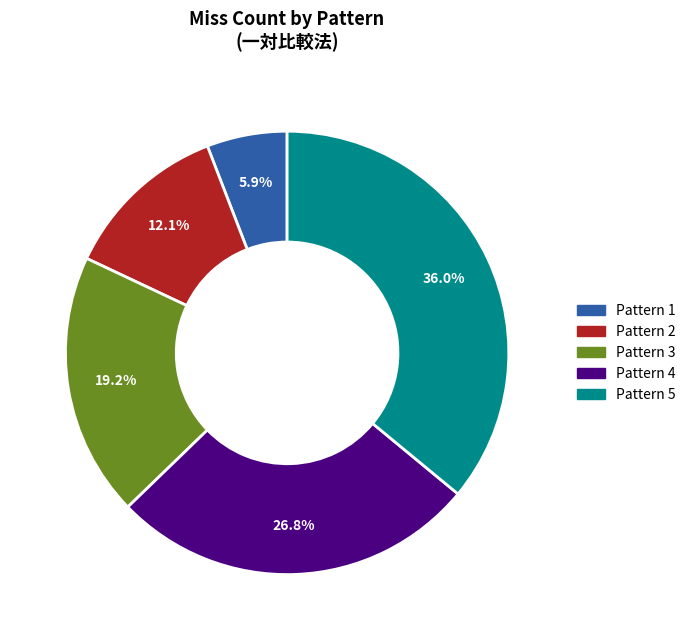

Is there a majority slice in this chart?

No